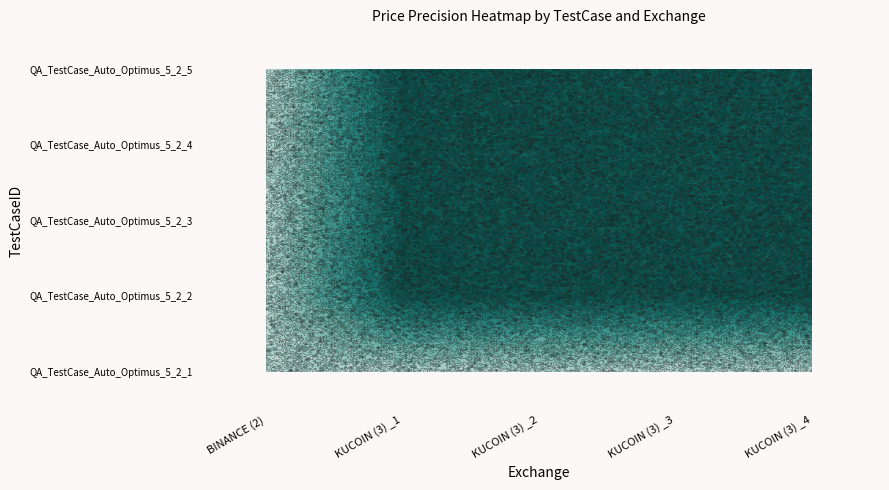

Is the value of QA_TestCase_Auto_Optimus_5_2_3 at KUCOIN (3) _2 greater than the value of QA_TestCase_Auto_Optimus_5_2_5 at BINANCE (2)?

Yes